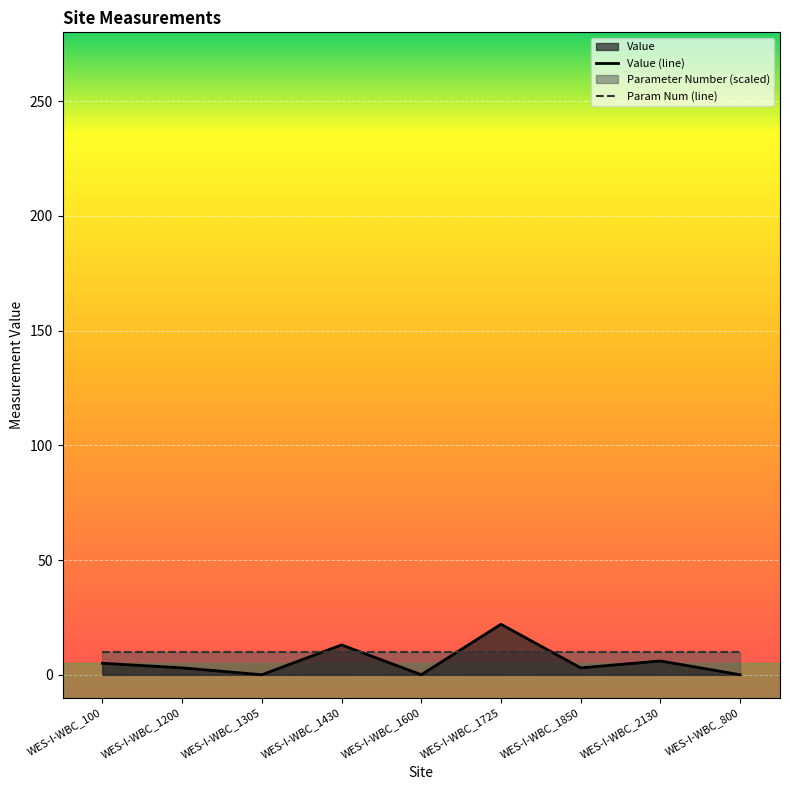

Where is the first local minimum?

WES-I-WBC_1305